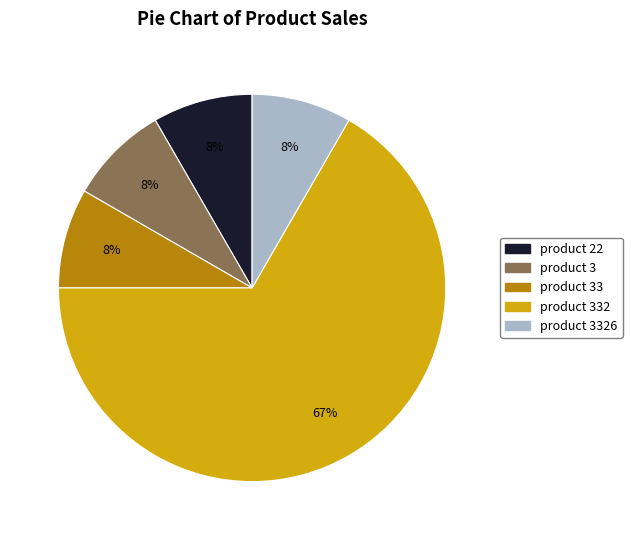

Is there a majority slice in this chart?

Yes